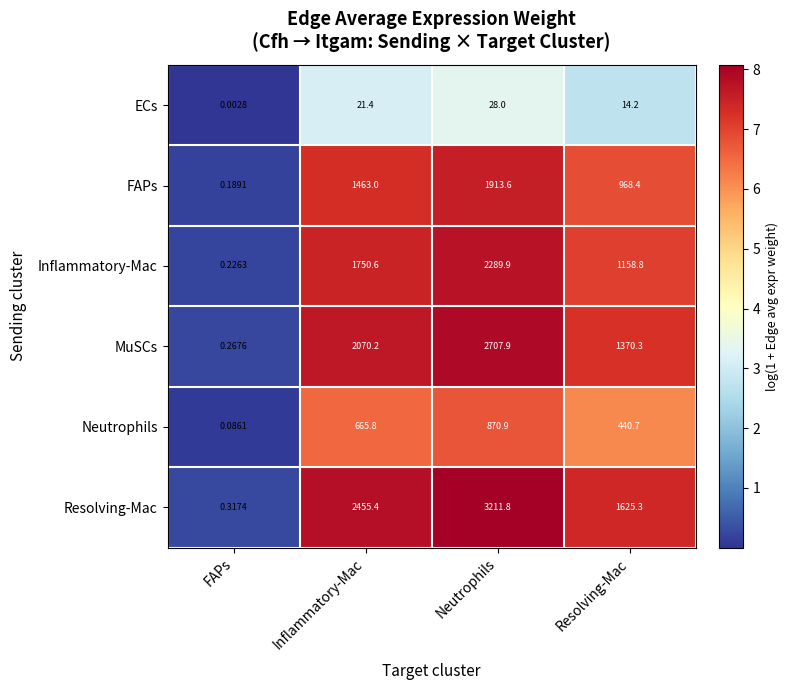

Which series changed the most between FAPs and Inflammatory-Mac?

Resolving-Mac